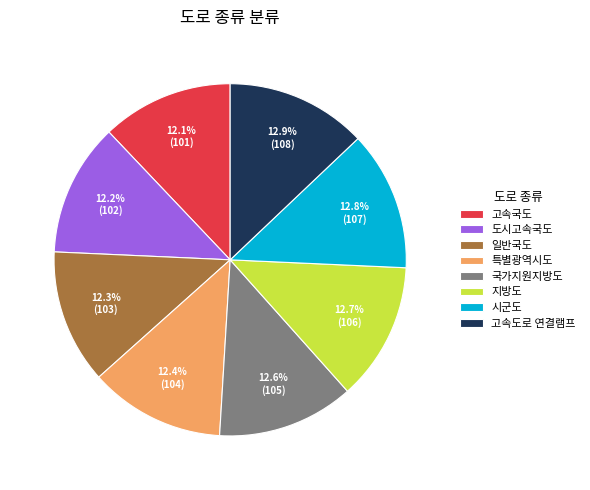

How much of the chart is everything except 시군도?

87.2%